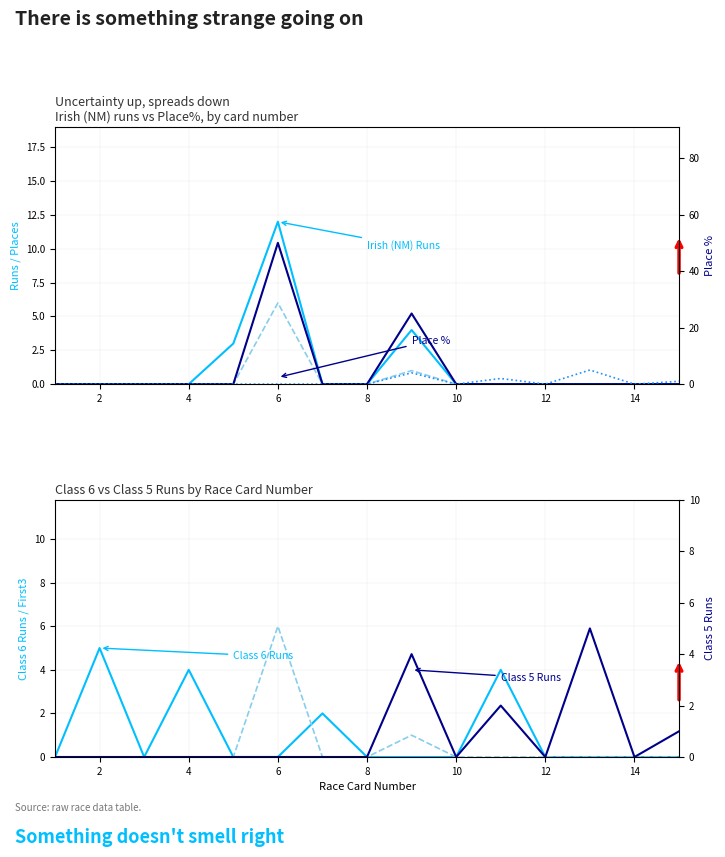

The value of Irish (NM) Place% at 10 is 27. True or false?

False